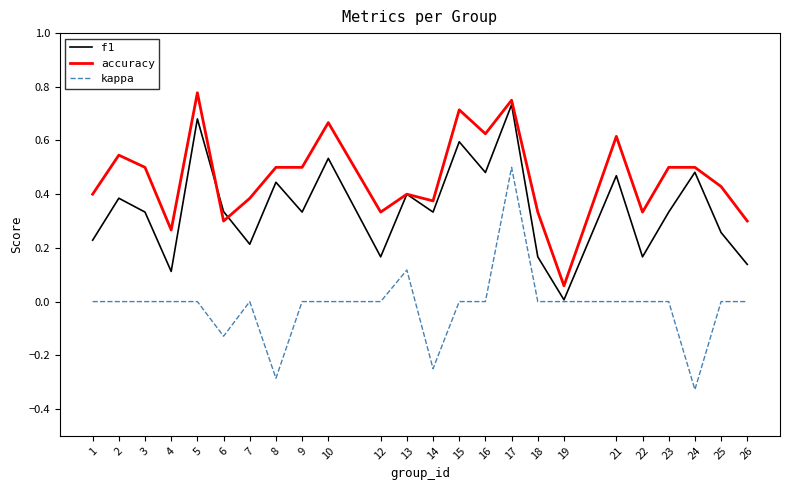

At 21, list the series in order from smallest to largest.

kappa, f1, accuracy